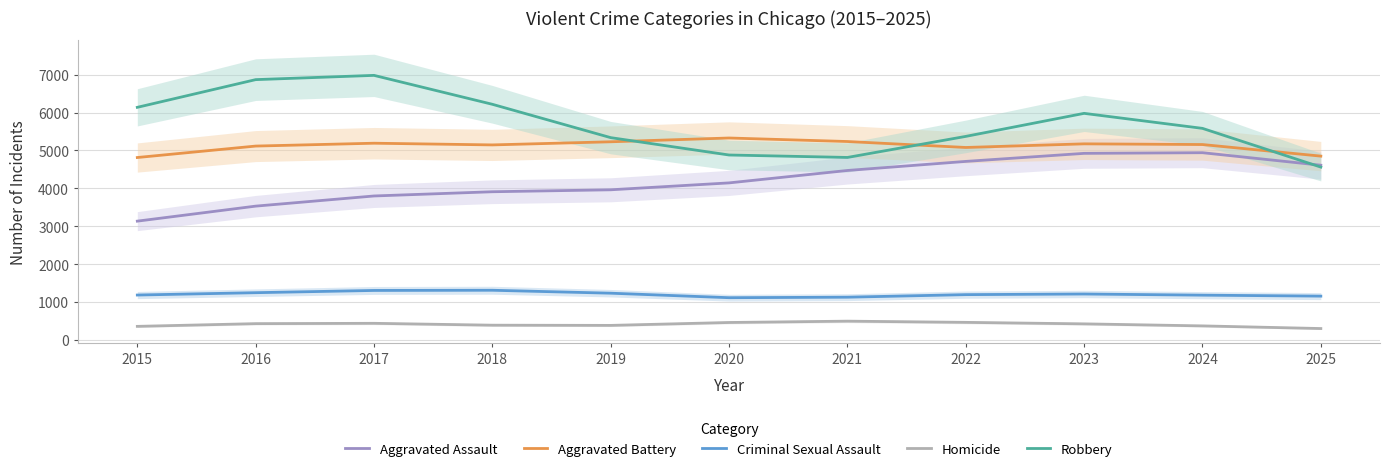

True or false: Robbery has a value of 2240.9 at 2015.

False